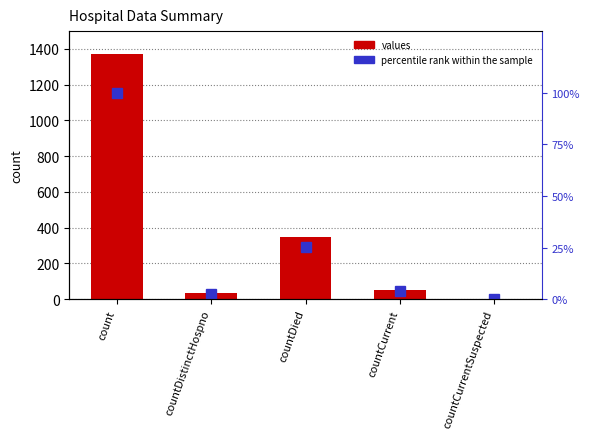

Reading left to right, transcribe all the data shown in this chart.

values: count=1371.0	countDistinctHospno=33.0	countDied=349.0	countCurrent=52.0	countCurrentSuspected=0.0
percentile rank within the sample: count=100.0	countDistinctHospno=2.4	countDied=25.5	countCurrent=3.8	countCurrentSuspected=0.0